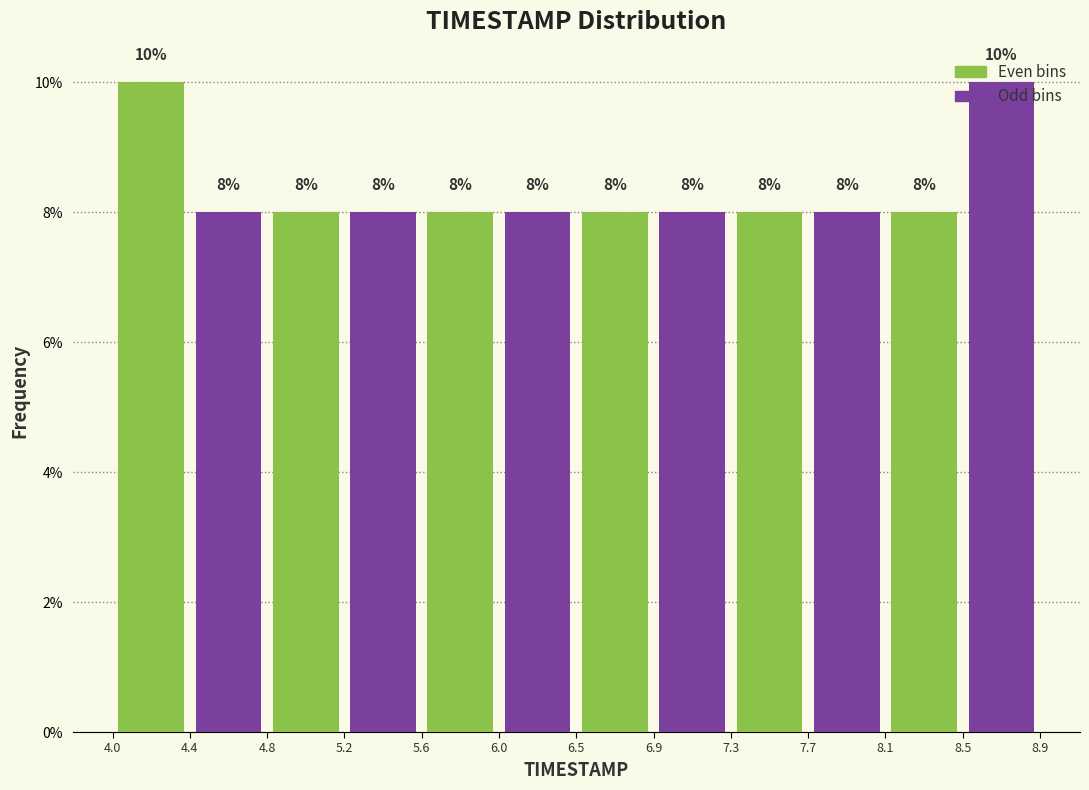

Reading left to right, transcribe this chart: for each bar, give the range it covers on the x-axis and its height.

4.0 to 4.4: 10
4.4 to 4.8: 8
4.8 to 5.2: 8
5.2 to 5.6: 8
5.6 to 6.0: 8
6.0 to 6.5: 8
6.5 to 6.9: 8
6.9 to 7.3: 8
7.3 to 7.7: 8
7.7 to 8.1: 8
8.1 to 8.5: 8
8.5 to 8.9: 10